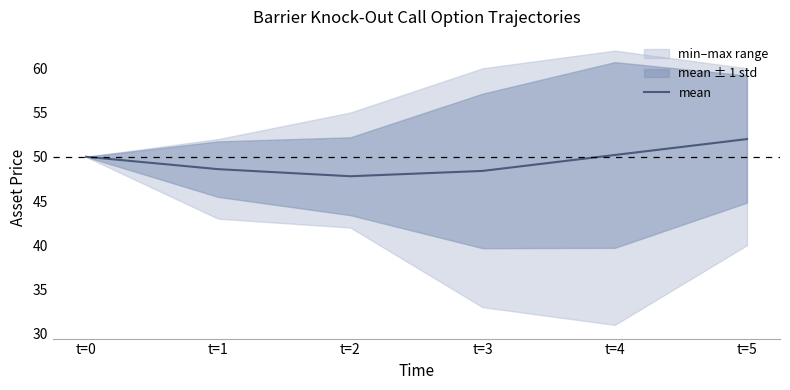

Is it true that the value at t=0 is 50.0?

True